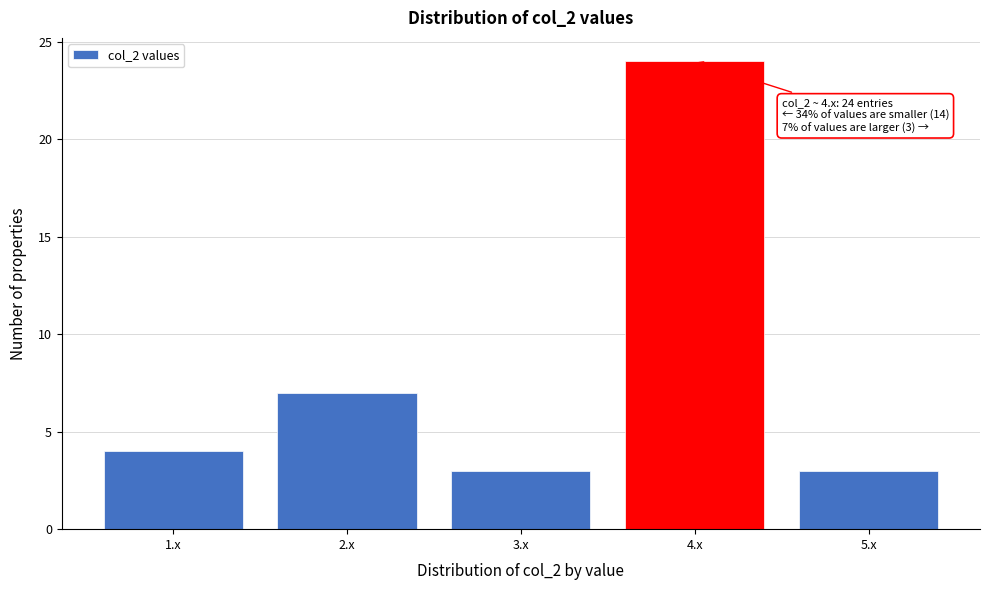

Reading left to right, extract all data points from this chart.

1.x=4	2.x=7	3.x=3	4.x=24	5.x=3